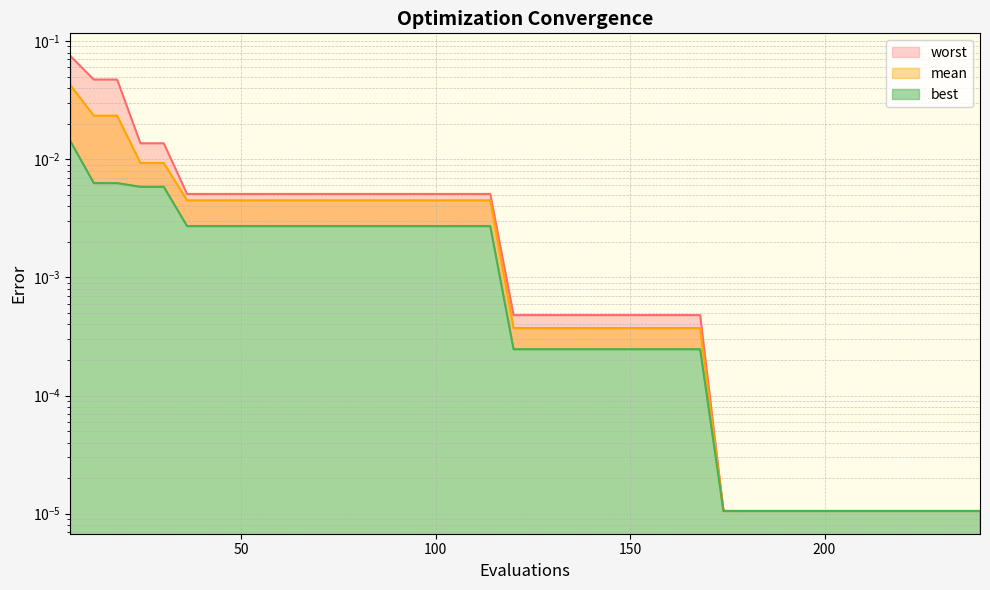

How many series are shown in this chart?

3